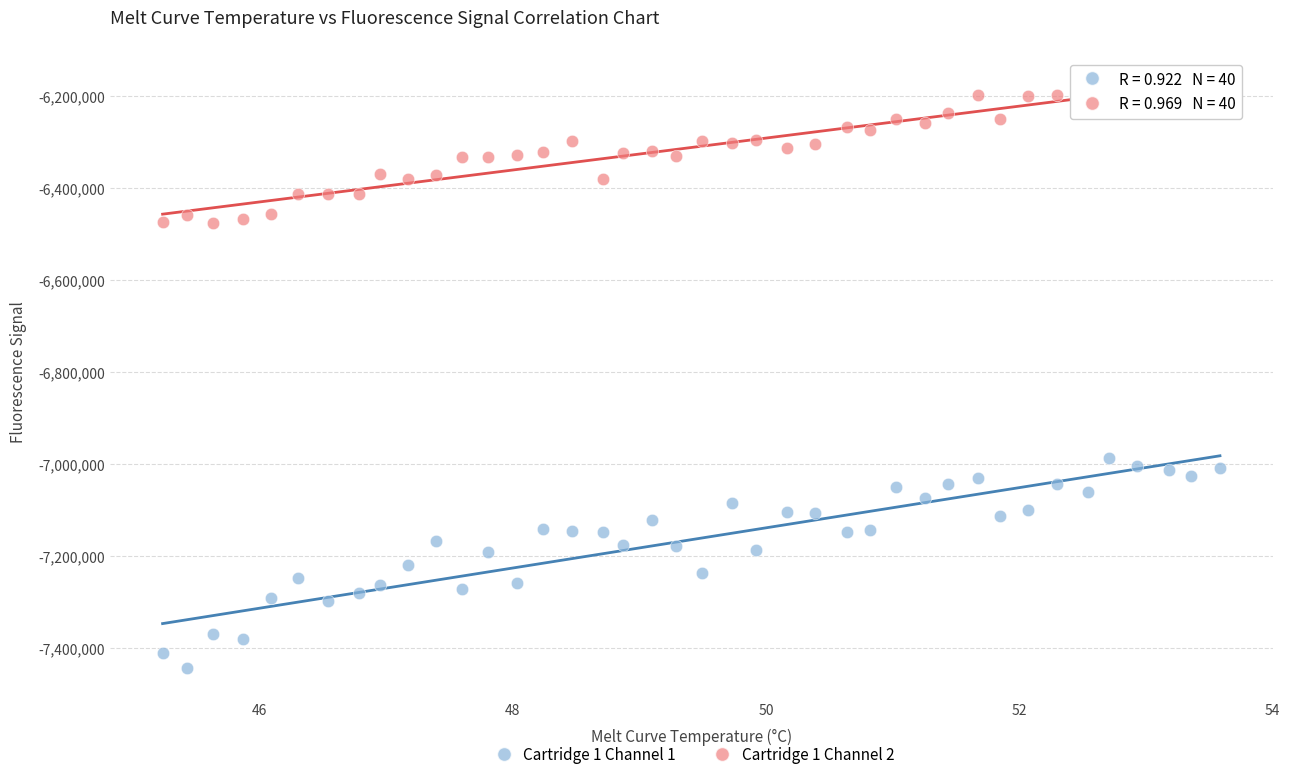

Across all data points, what is the range of Y values (max minus min)?

1291468